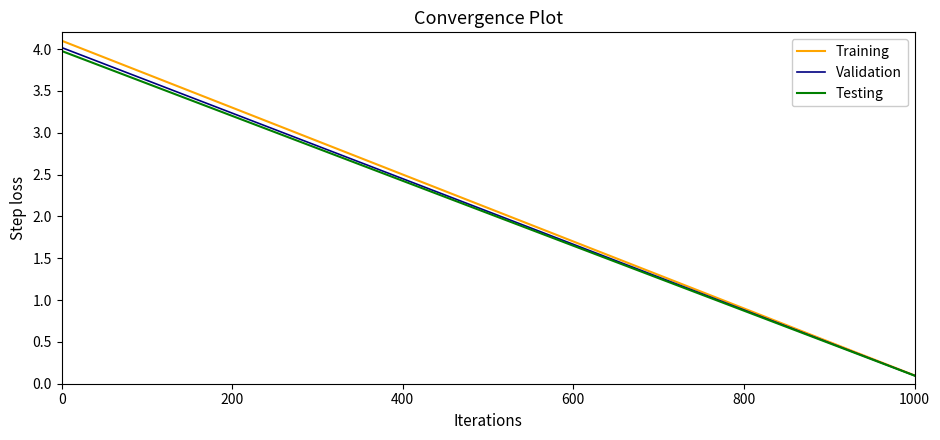

Which series has the widest spread of values?

Training